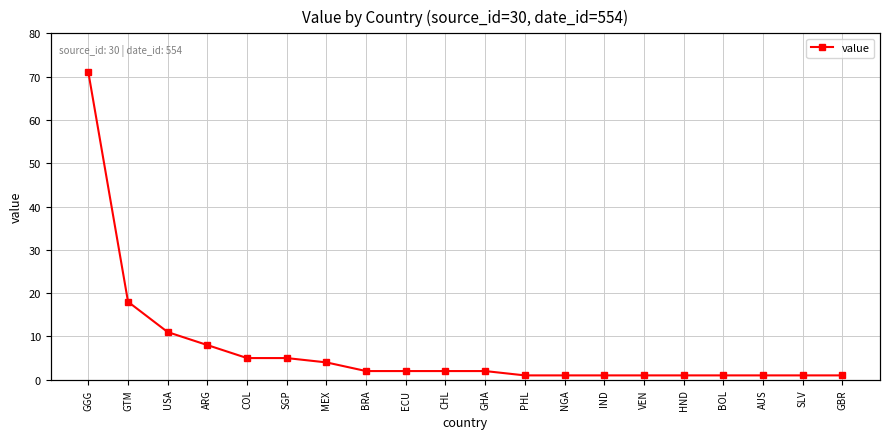

What is the sum of the values at GTM and GGG?

89